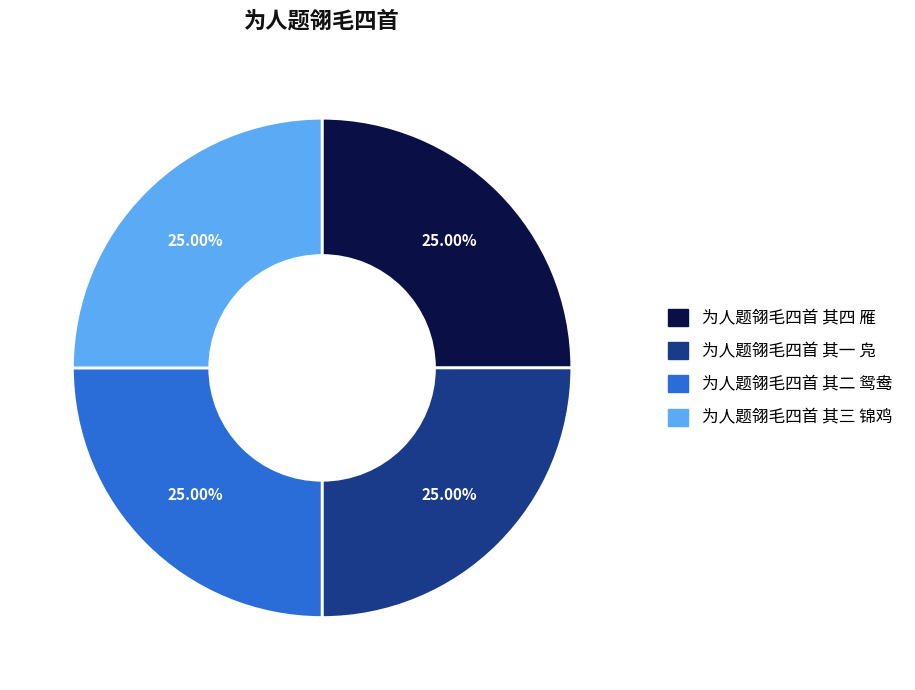

To the nearest percent, what portion does 为人题翎毛四首 其三 锦鸡 represent?

25%